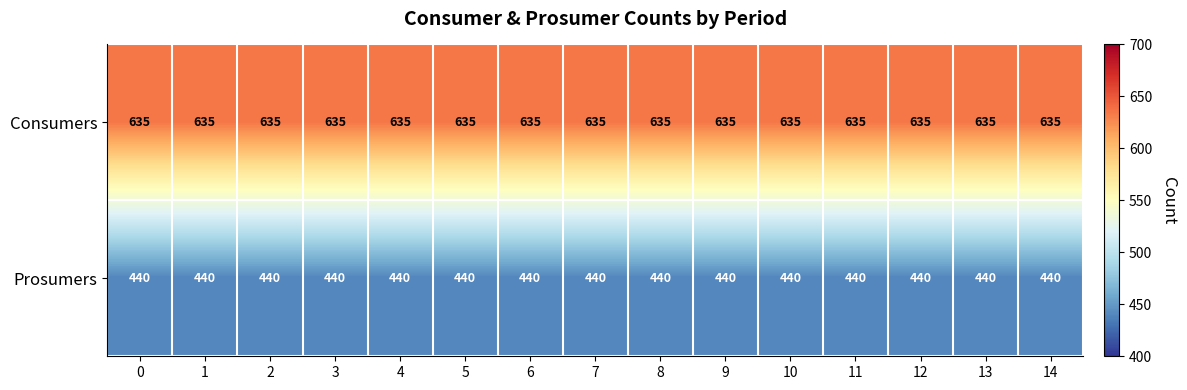

Is it true that Consumers equals 911 at 8?

False